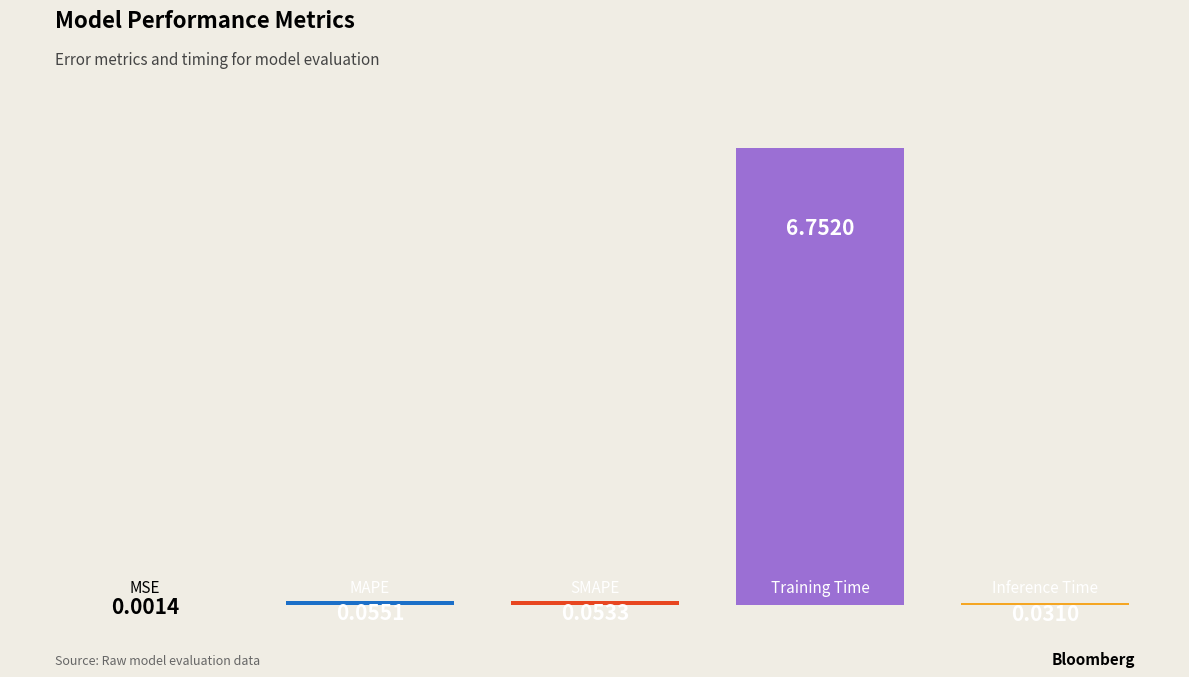

What is the label of the 4th bar from the right?

MAPE